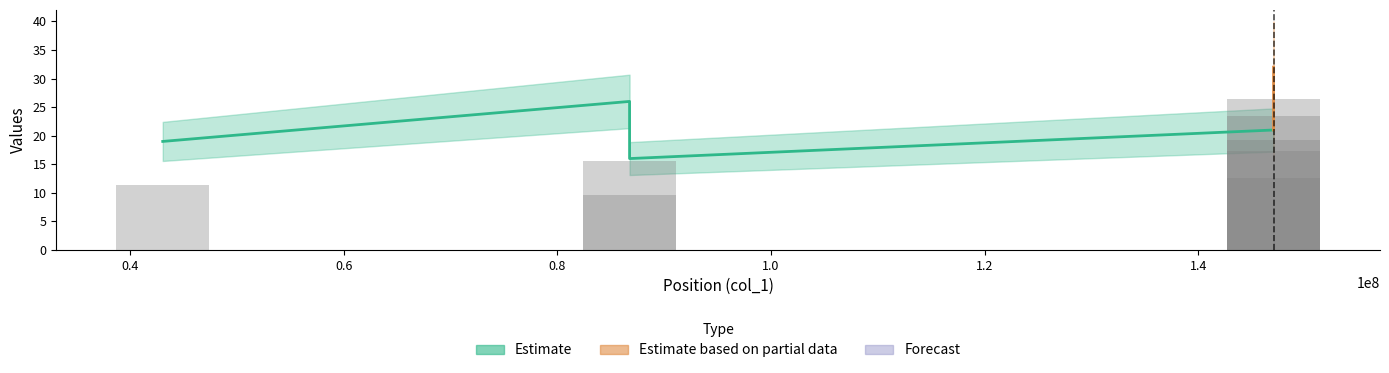

How many series are shown in this chart?

3